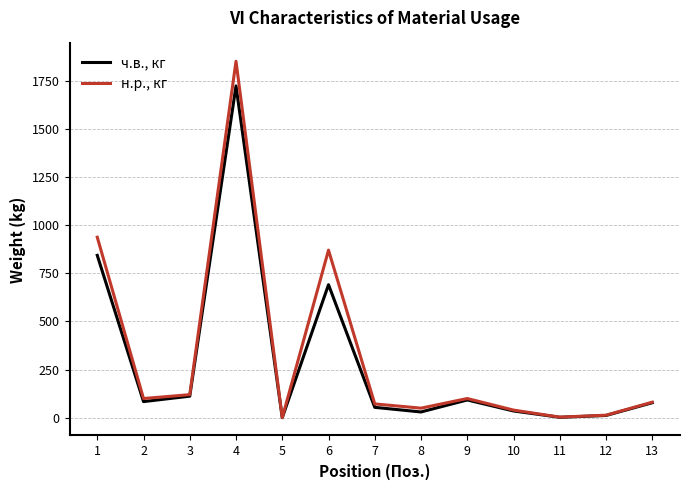

At 2, list the series in order from smallest to largest.

ч.в., кг, н.р., кг